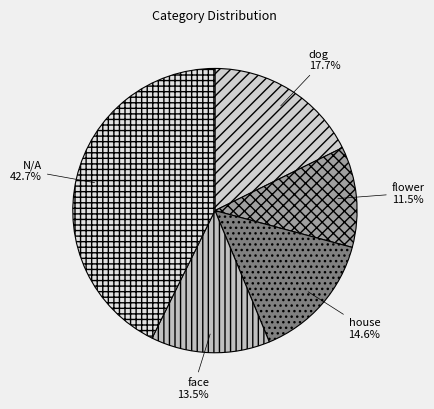

Which has a higher value, face or dog?

dog